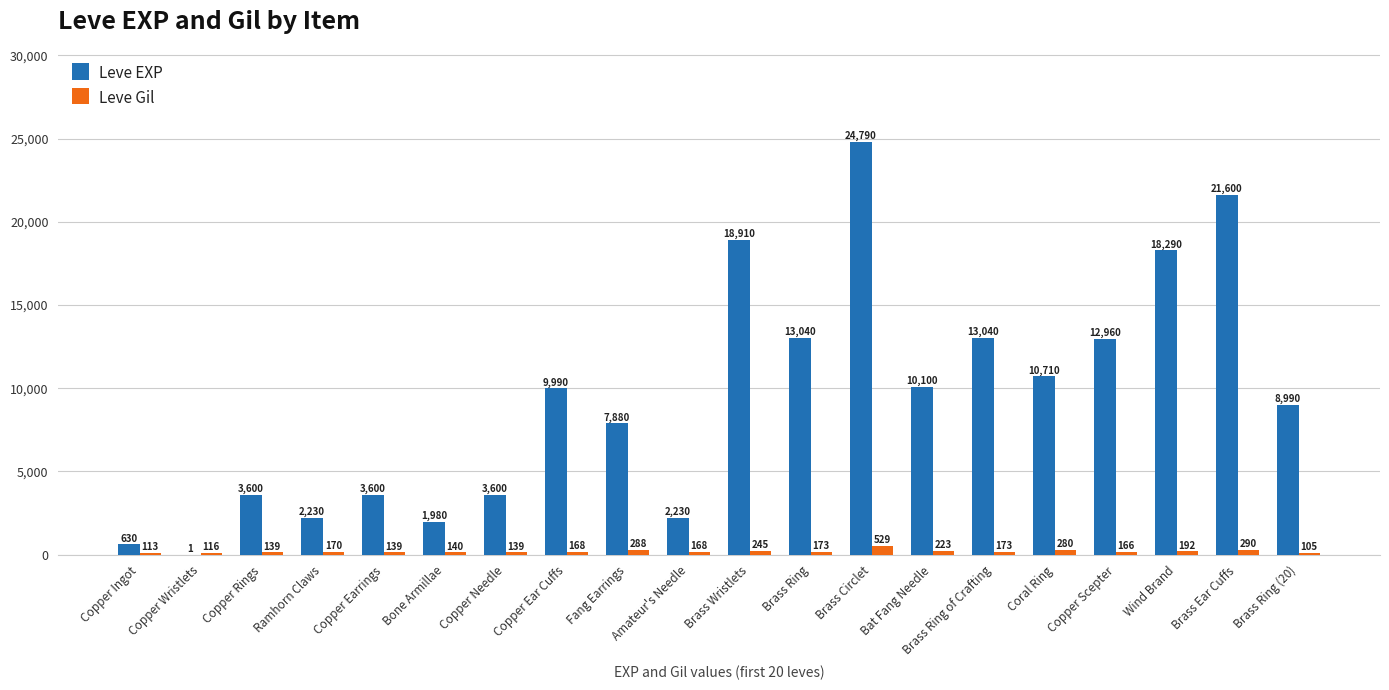

Is the value of Leve EXP at Copper Wristlets greater than the value of Leve Gil at Bone Armillae?

No